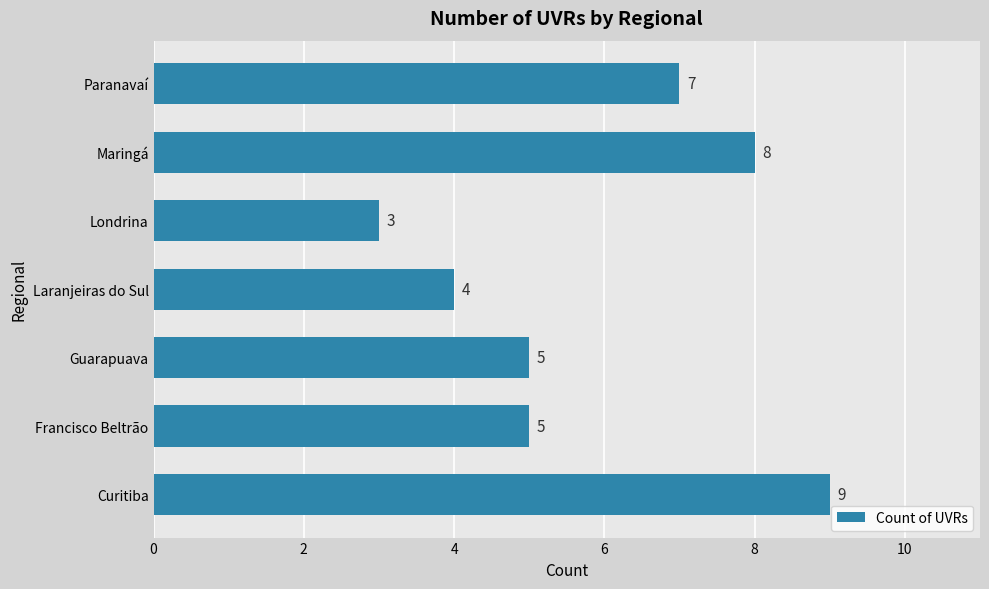

Which category has the lowest value across all series?

Londrina